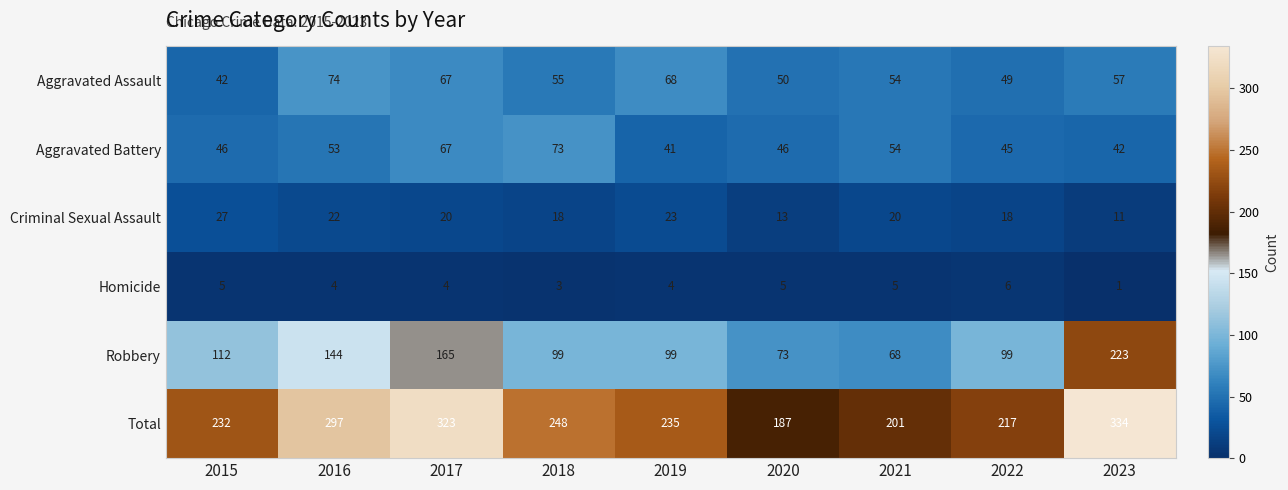

What is the sum of the Robbery values at 2022 and 2016?

243